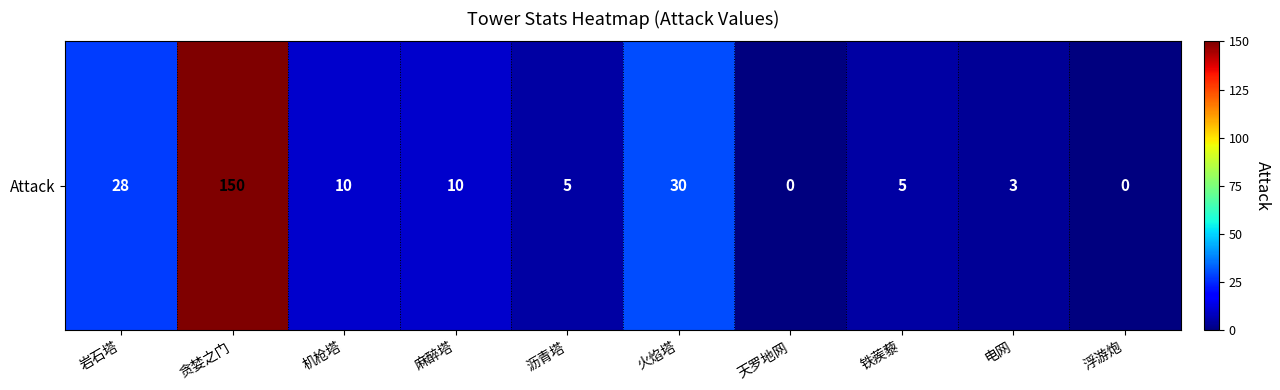

How many values are below 10?

5